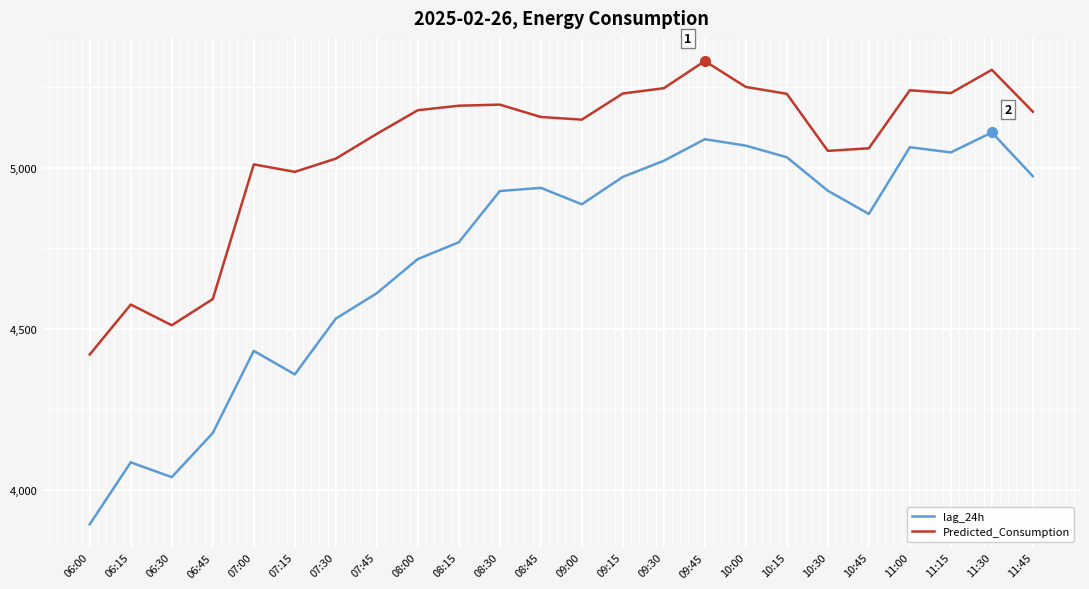

What is the highest value of the Predicted_Consumption series?

5330.6